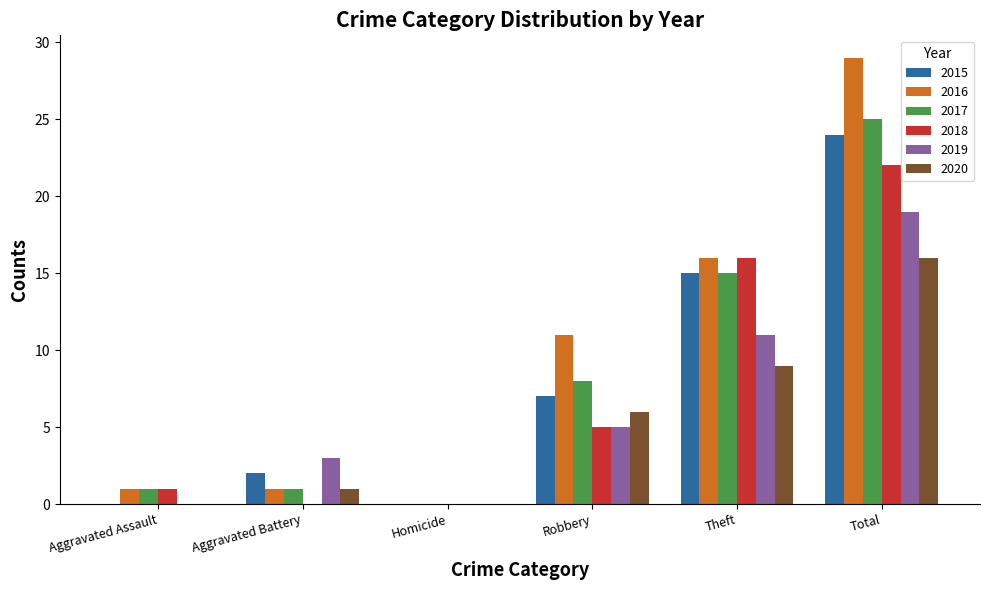

Reading left to right, transcribe all the data shown in this chart.

2015: 0	2	0	7	15	24
2016: 1	1	0	11	16	29
2017: 1	1	0	8	15	25
2018: 1	0	0	5	16	22
2019: 0	3	0	5	11	19
2020: 0	1	0	6	9	16